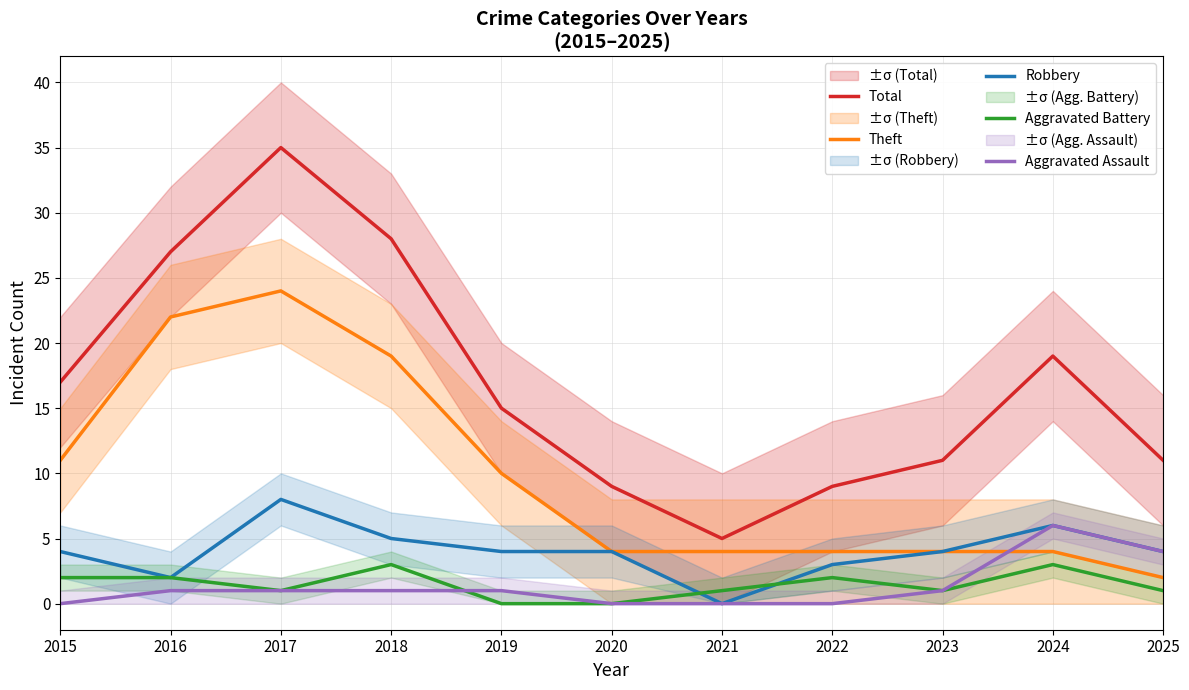

What is the average value of the Total series?

17